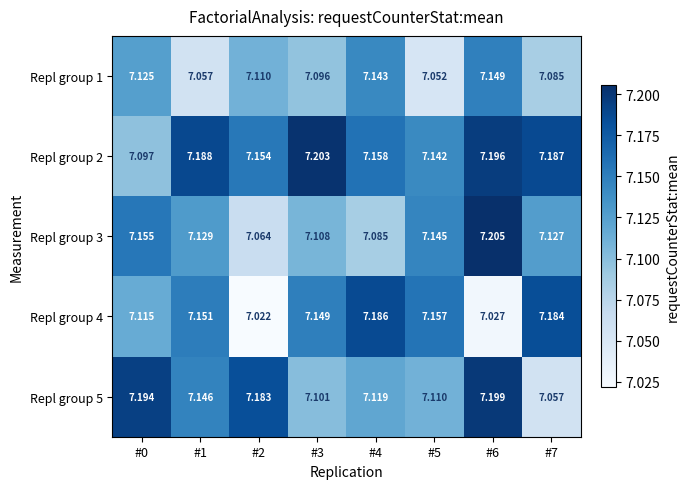

How many categories are shown in the chart?

8